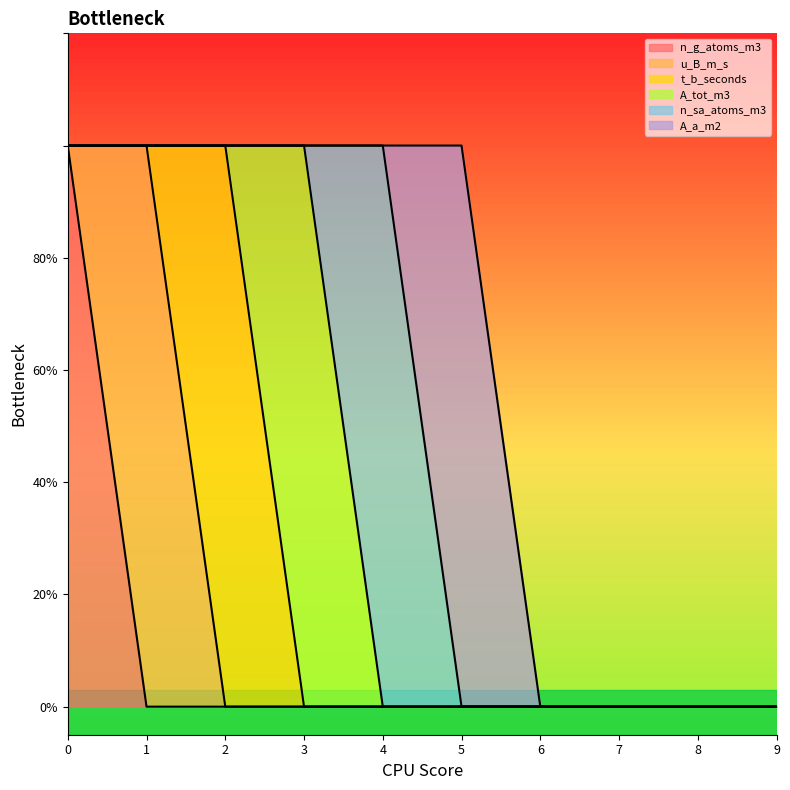

What is the difference between the maximum and minimum values in the A_a_m2 series?

1